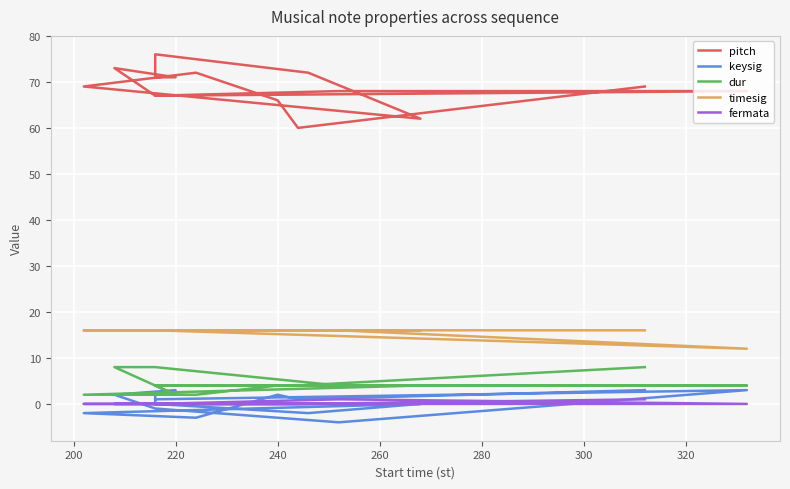

True or false: pitch and timesig intersect in this chart.

False